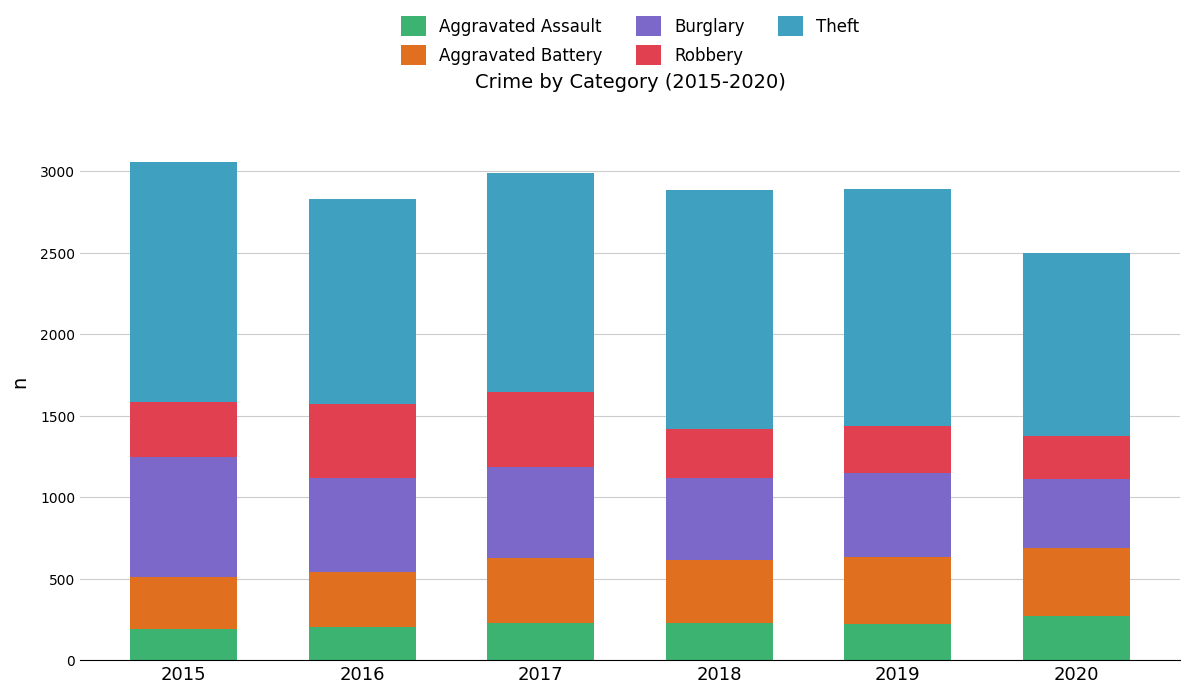

What is the total value across all series at 2019?

2893